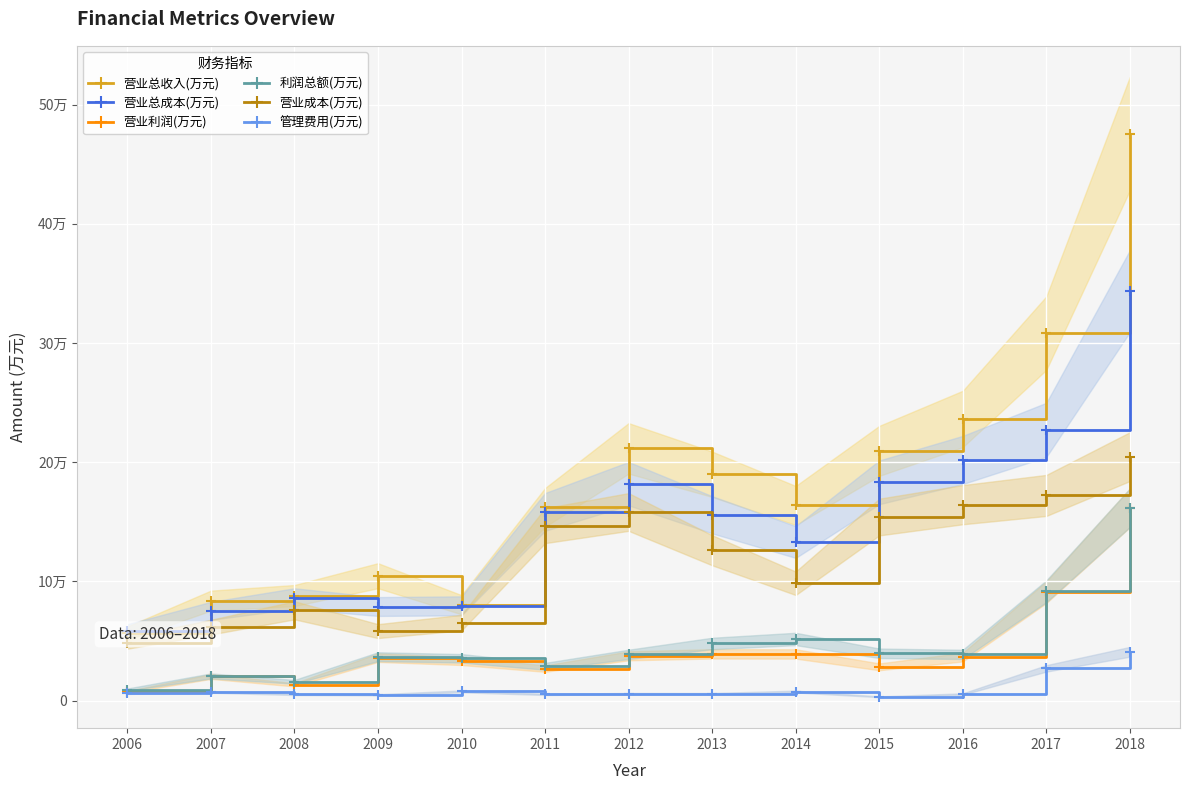

What is the total value across all series at 2007?

269476